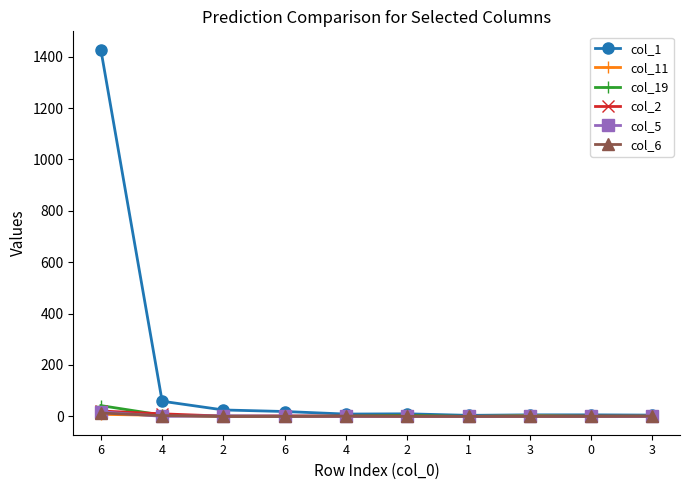

At 2, list the series in order from smallest to largest.

col_11, col_6, col_19, col_2, col_5, col_1